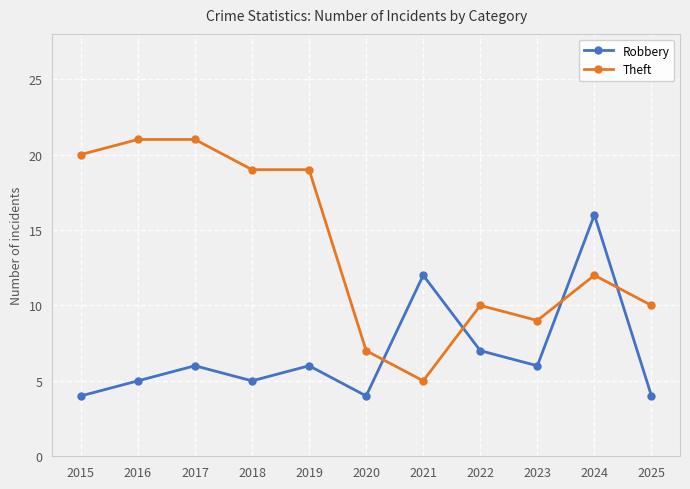

What is the average value of the Robbery series?

7